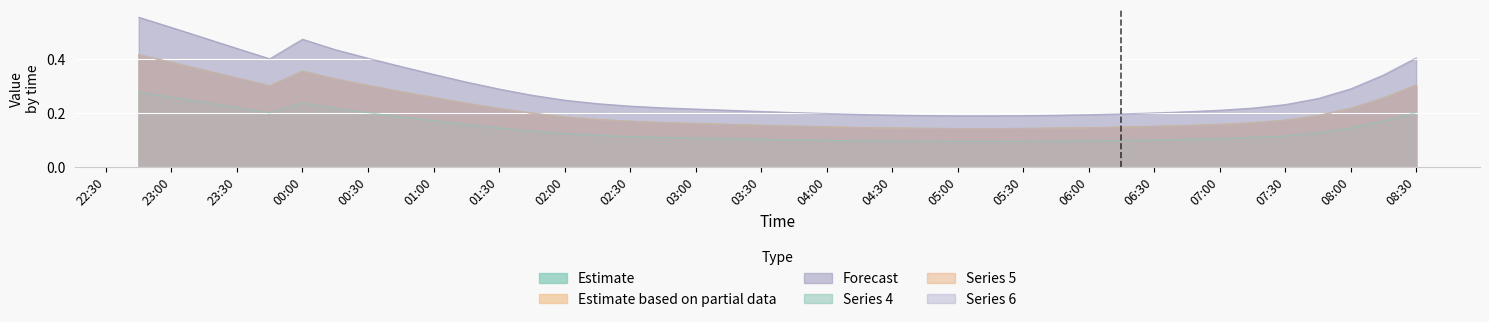

Which series has the widest spread of values?

3